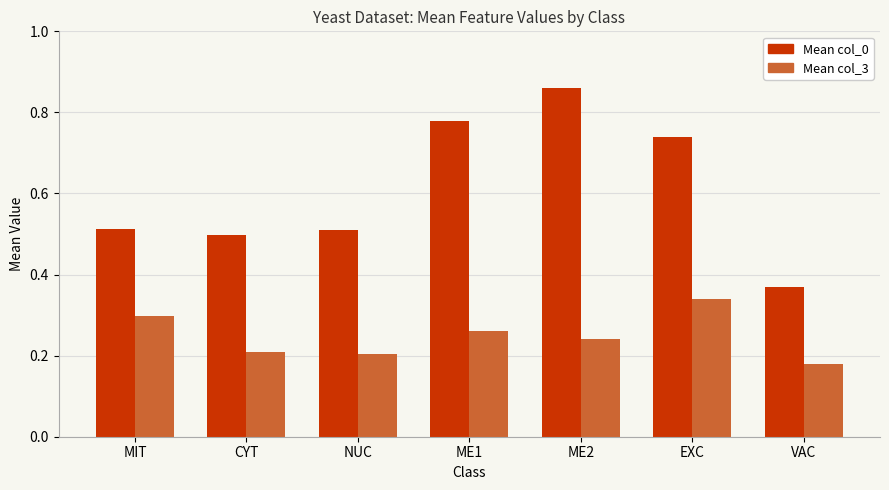

What is the sum of all Mean col_0 values?

4.3